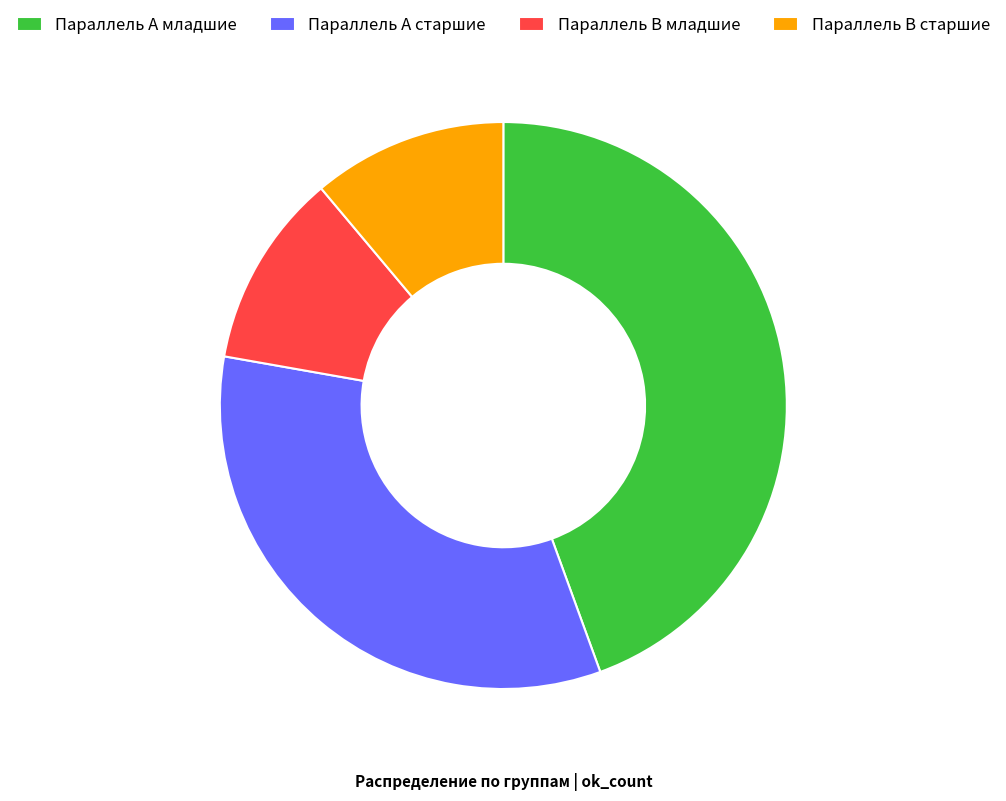

Between Параллель B младшие and Параллель A старшие, which is larger?

Параллель A старшие